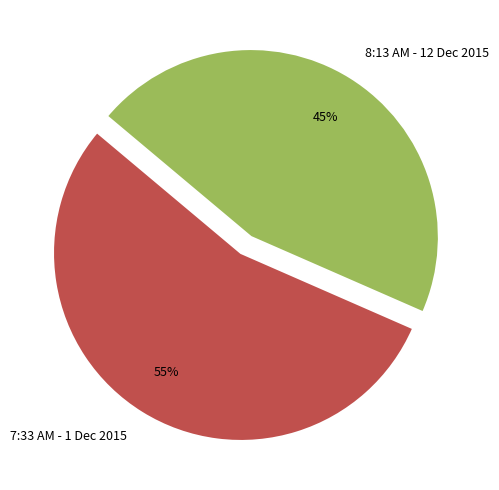

Rank the categories by value from lowest to highest.

8:13 AM - 12 Dec 2015, 7:33 AM - 1 Dec 2015